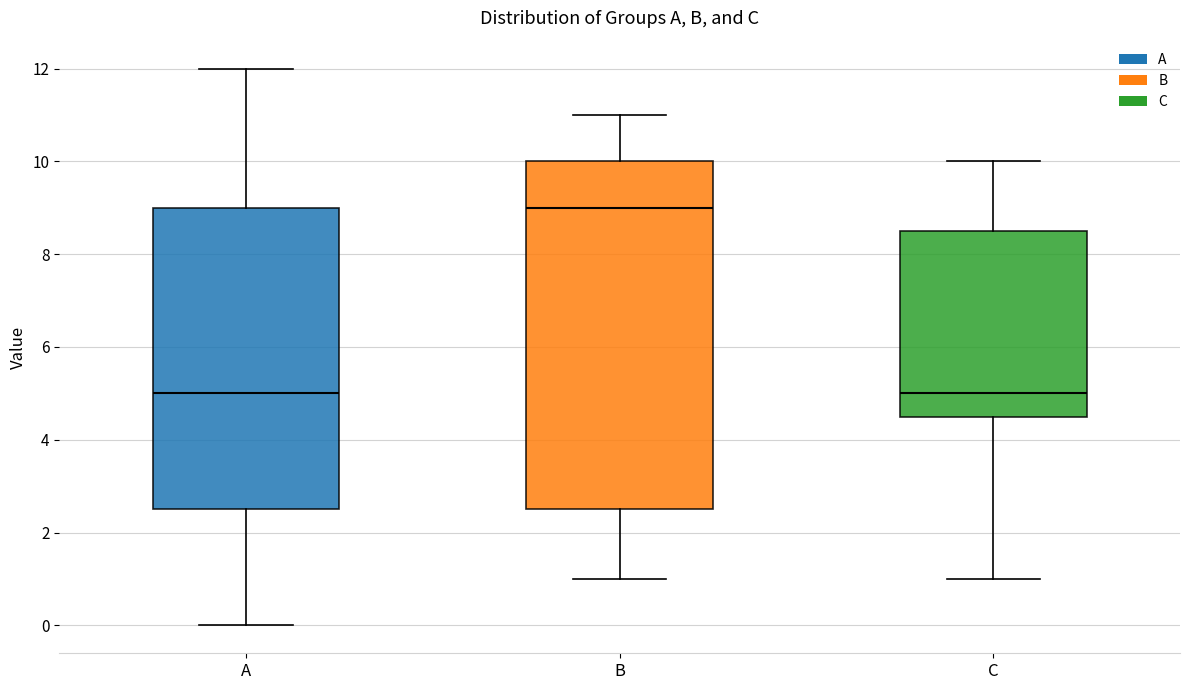

Where is the upper edge of the box for B on the y-axis? The values are not printed on the chart, so give them approximately, as read against the axis.

10.0